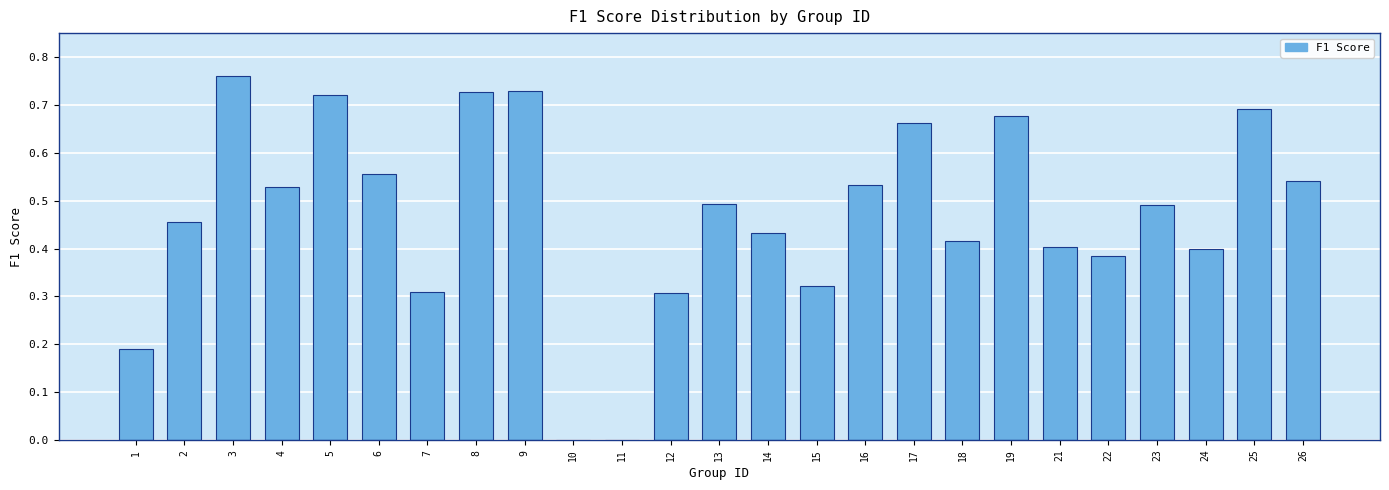

What is the sum of all values?

11.7